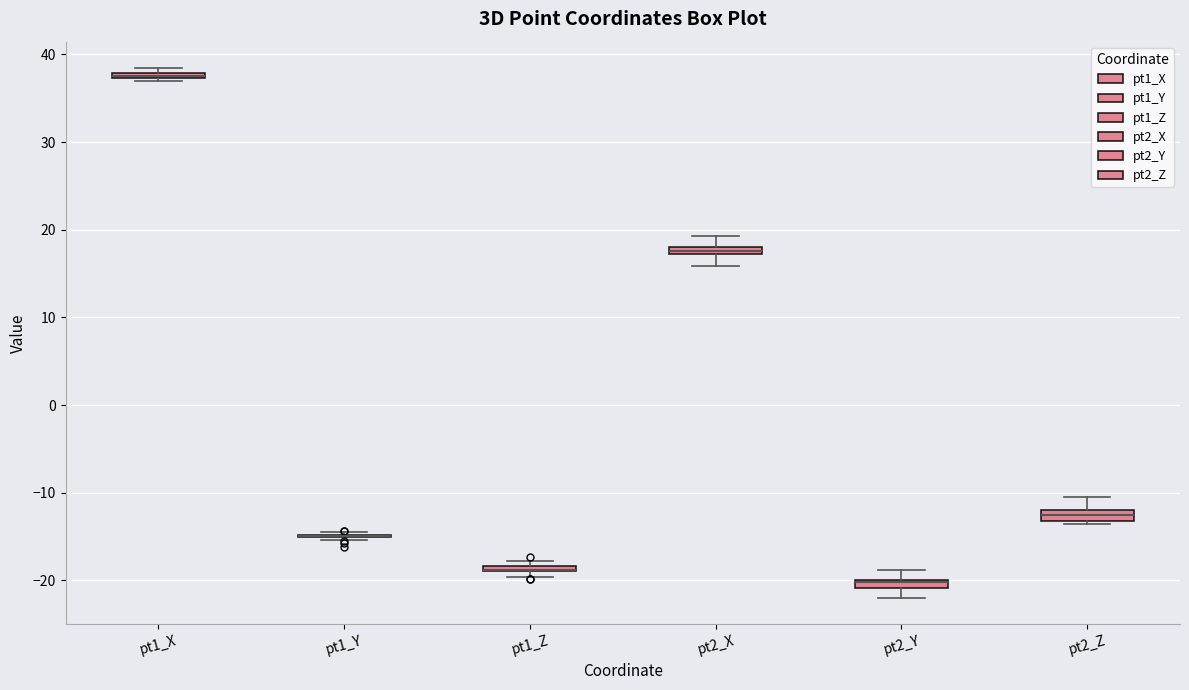

Where is the lower edge of the box for pt2_Z on the y-axis? The values are not printed on the chart, so give them approximately, as read against the axis.

-13